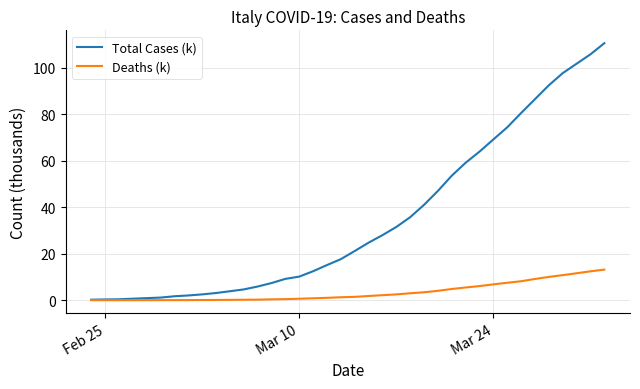

List the series in order of their peak value, lowest first.

Deaths (k), Total Cases (k)